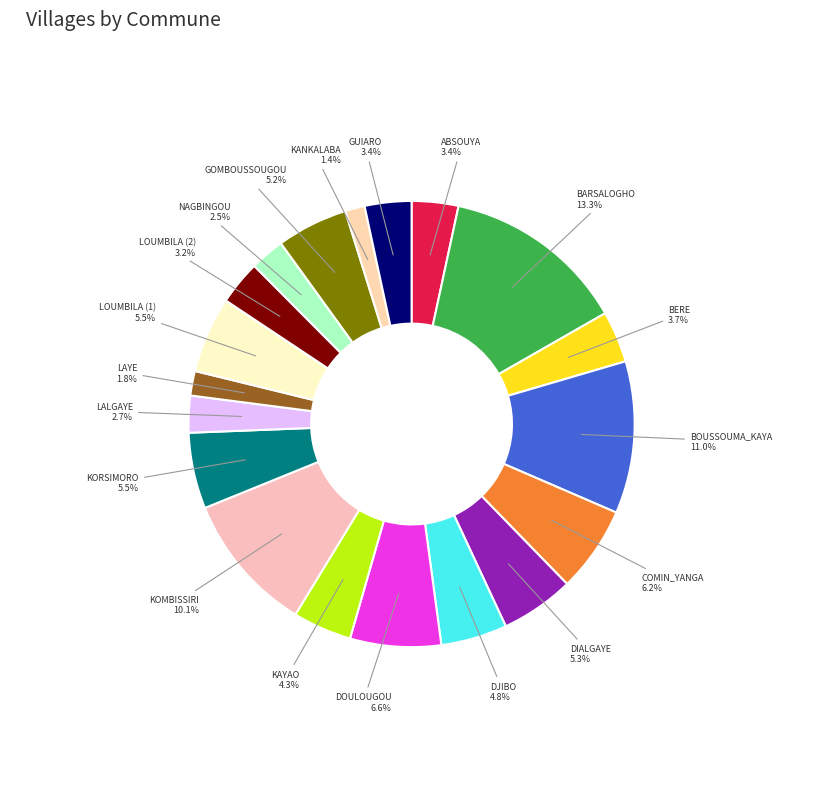

Approximately how many times larger is the value at LAYE compared to DIALGAYE?

0.3